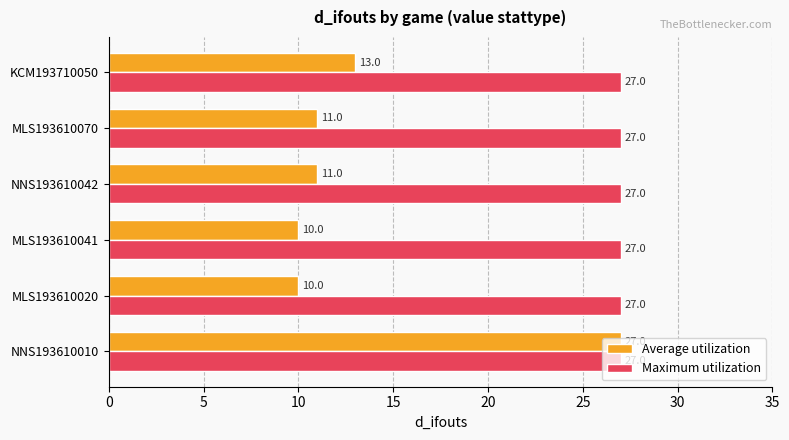

Which series has the widest spread of values?

Average utilization